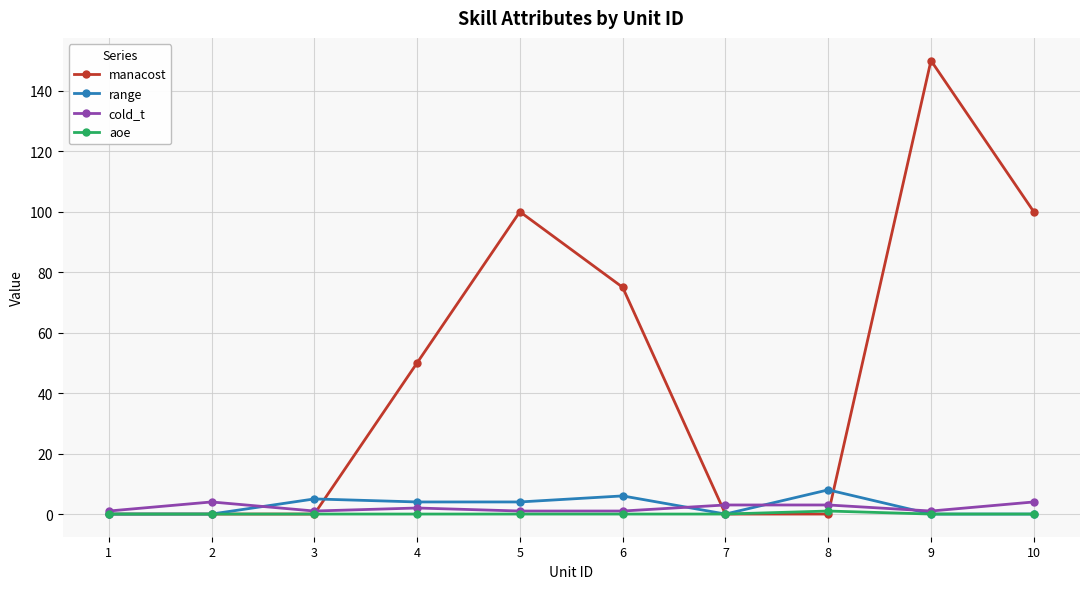

After their last crossing, which series has the higher values: range or manacost?

manacost